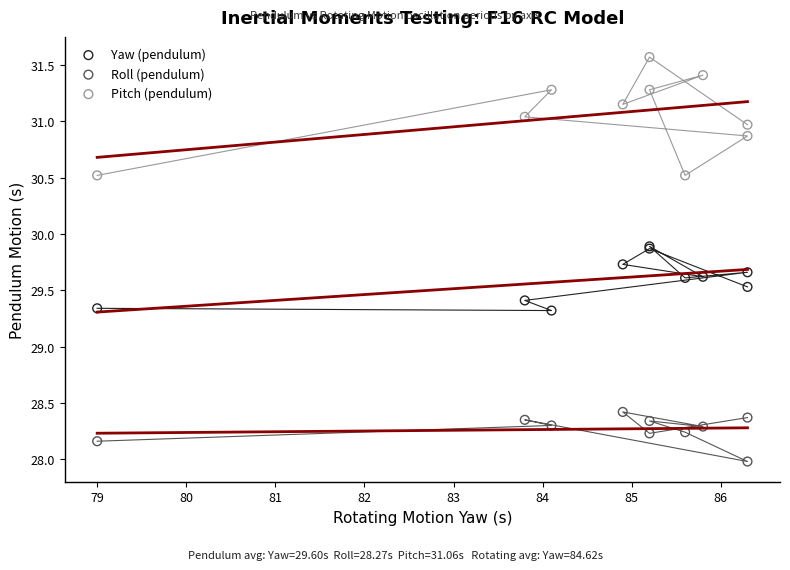

Which series contains the lowest Y value?

Roll (pendulum)